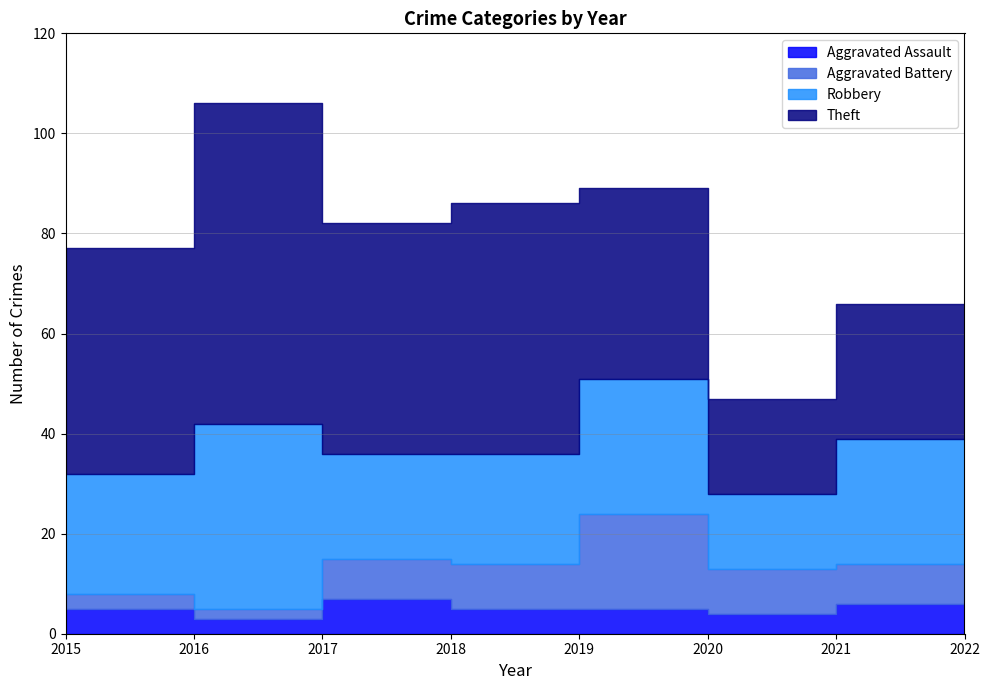

Is it true that Robbery equals 37 at 2016?

True